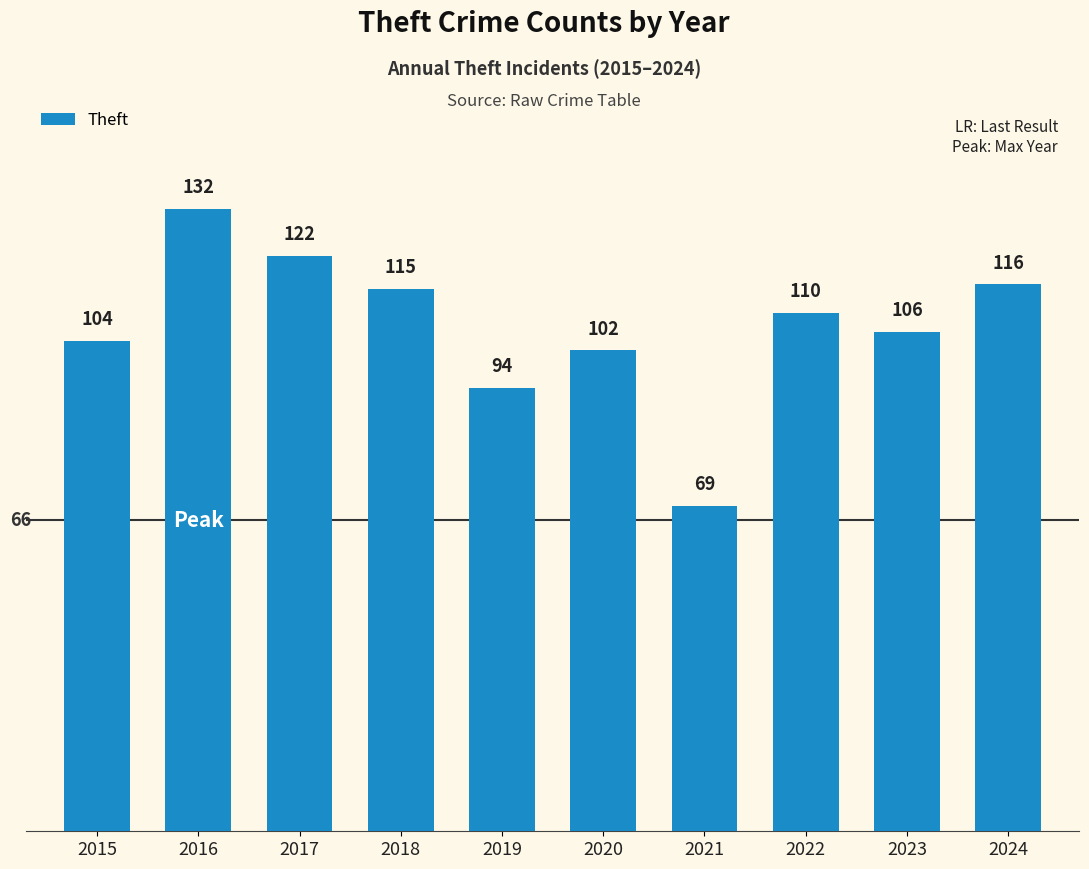

Which label corresponds to the largest value in the chart?

2016